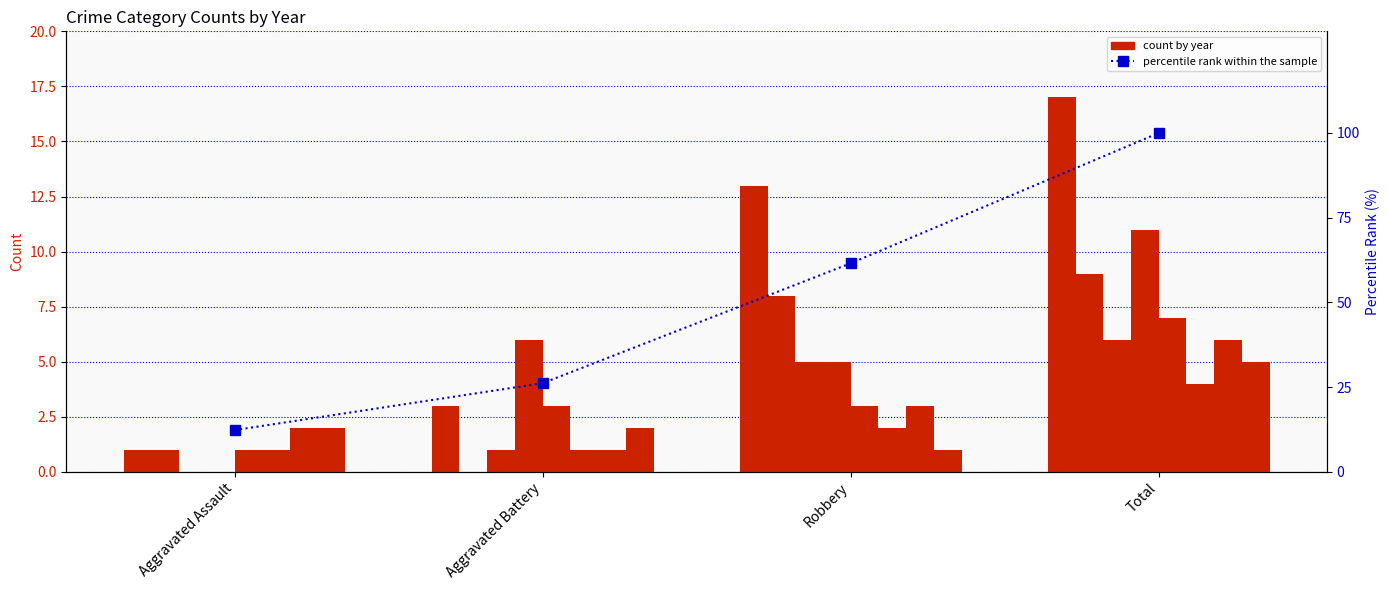

Which has a higher value, Robbery or Aggravated Battery?

Robbery